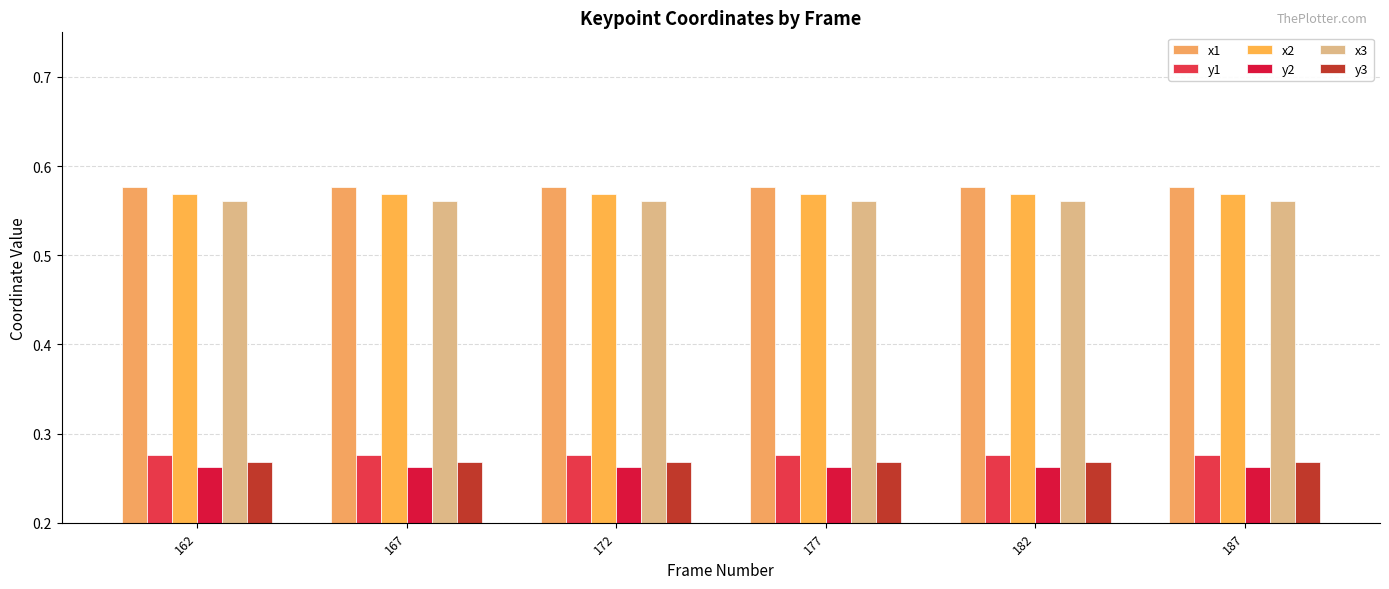

Which has a higher value, 162 or 167?

162